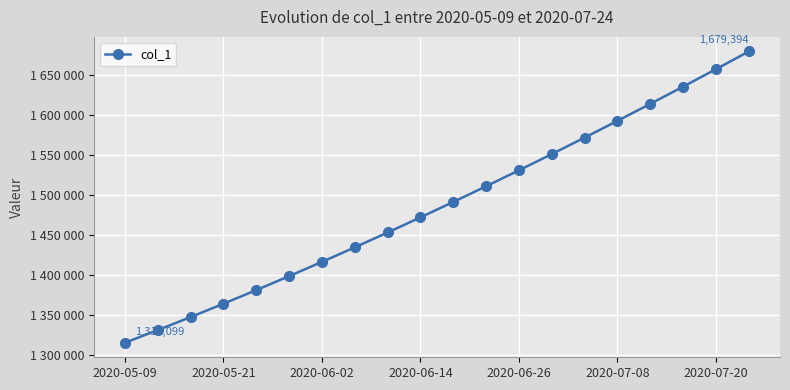

What is the smallest value displayed?

1315099.0